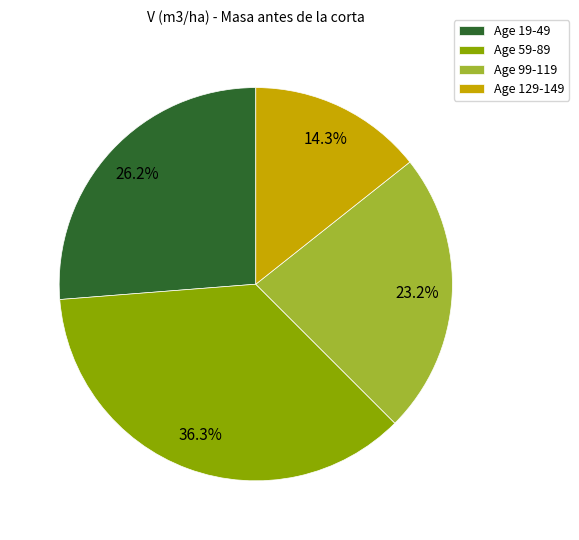

Does Age 59-89 represent more than half of the total?

No